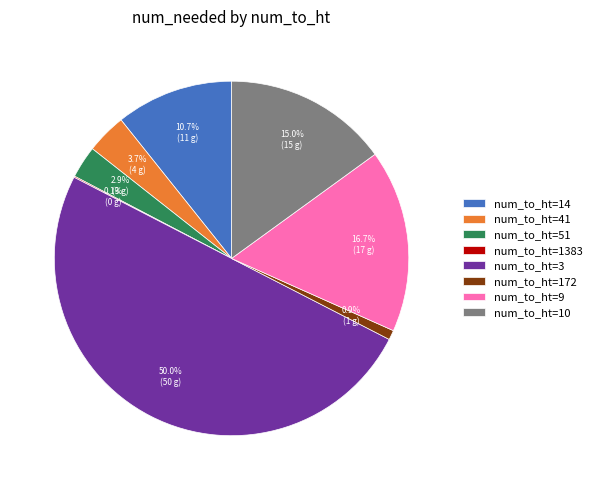

Which slice is the largest?

num_to_ht=3